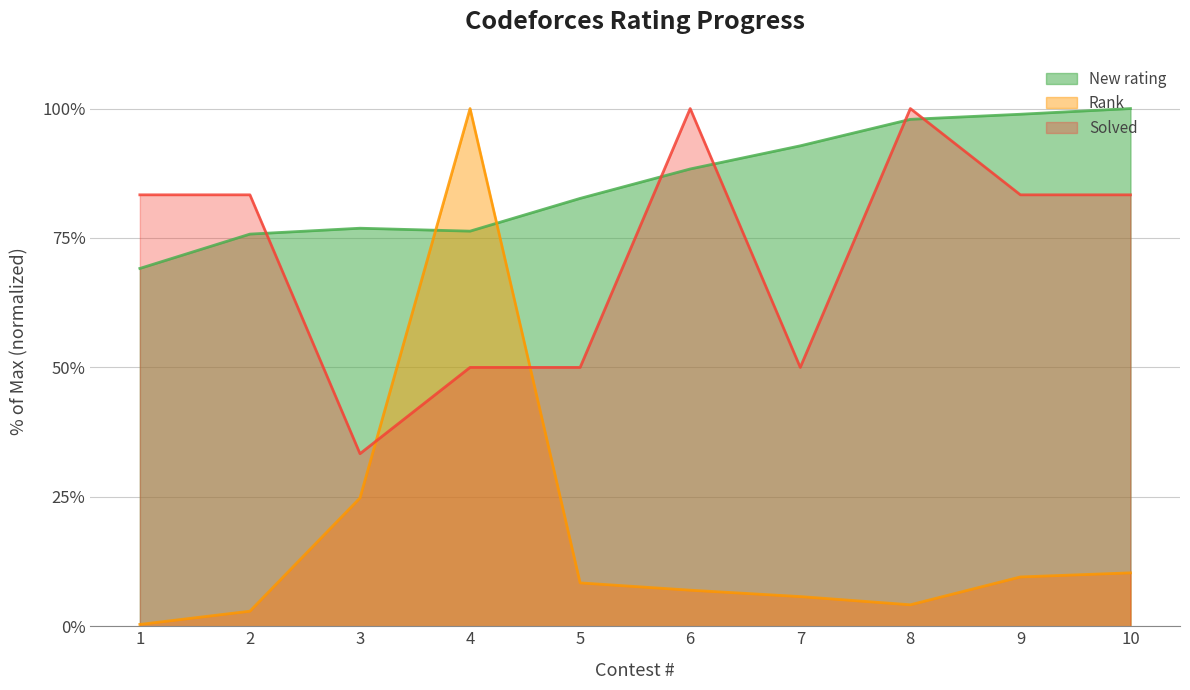

Which series has the largest total across all categories?

New rating